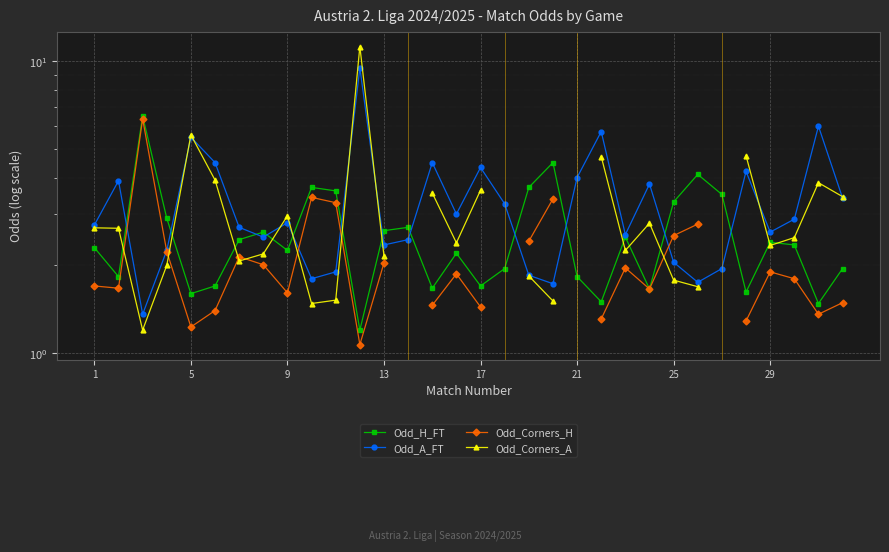

What are all the series names shown in the legend?

Odd_H_FT, Odd_A_FT, Odd_Corners_H, Odd_Corners_A